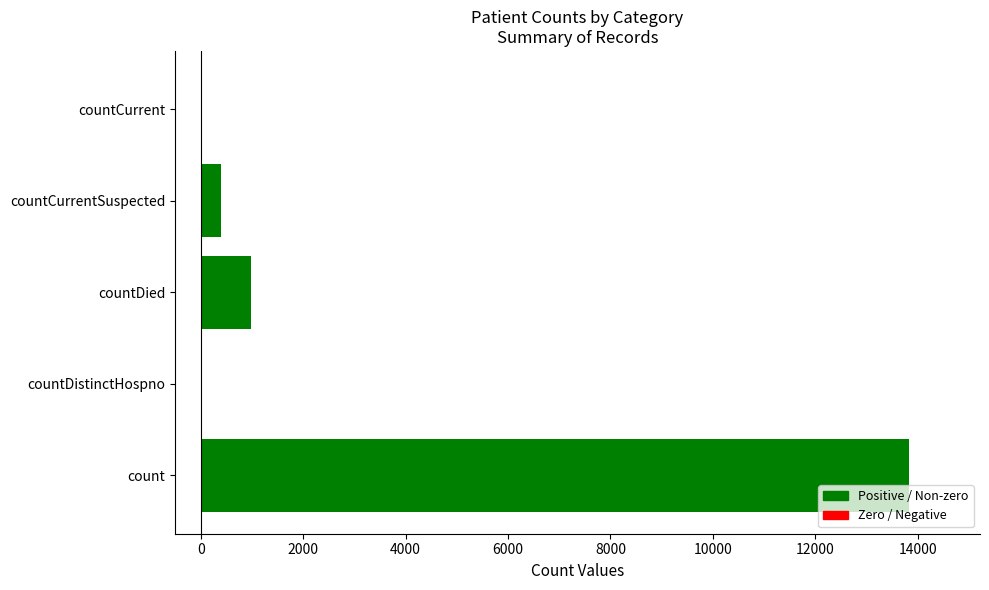

What is the sum of all values?

15219